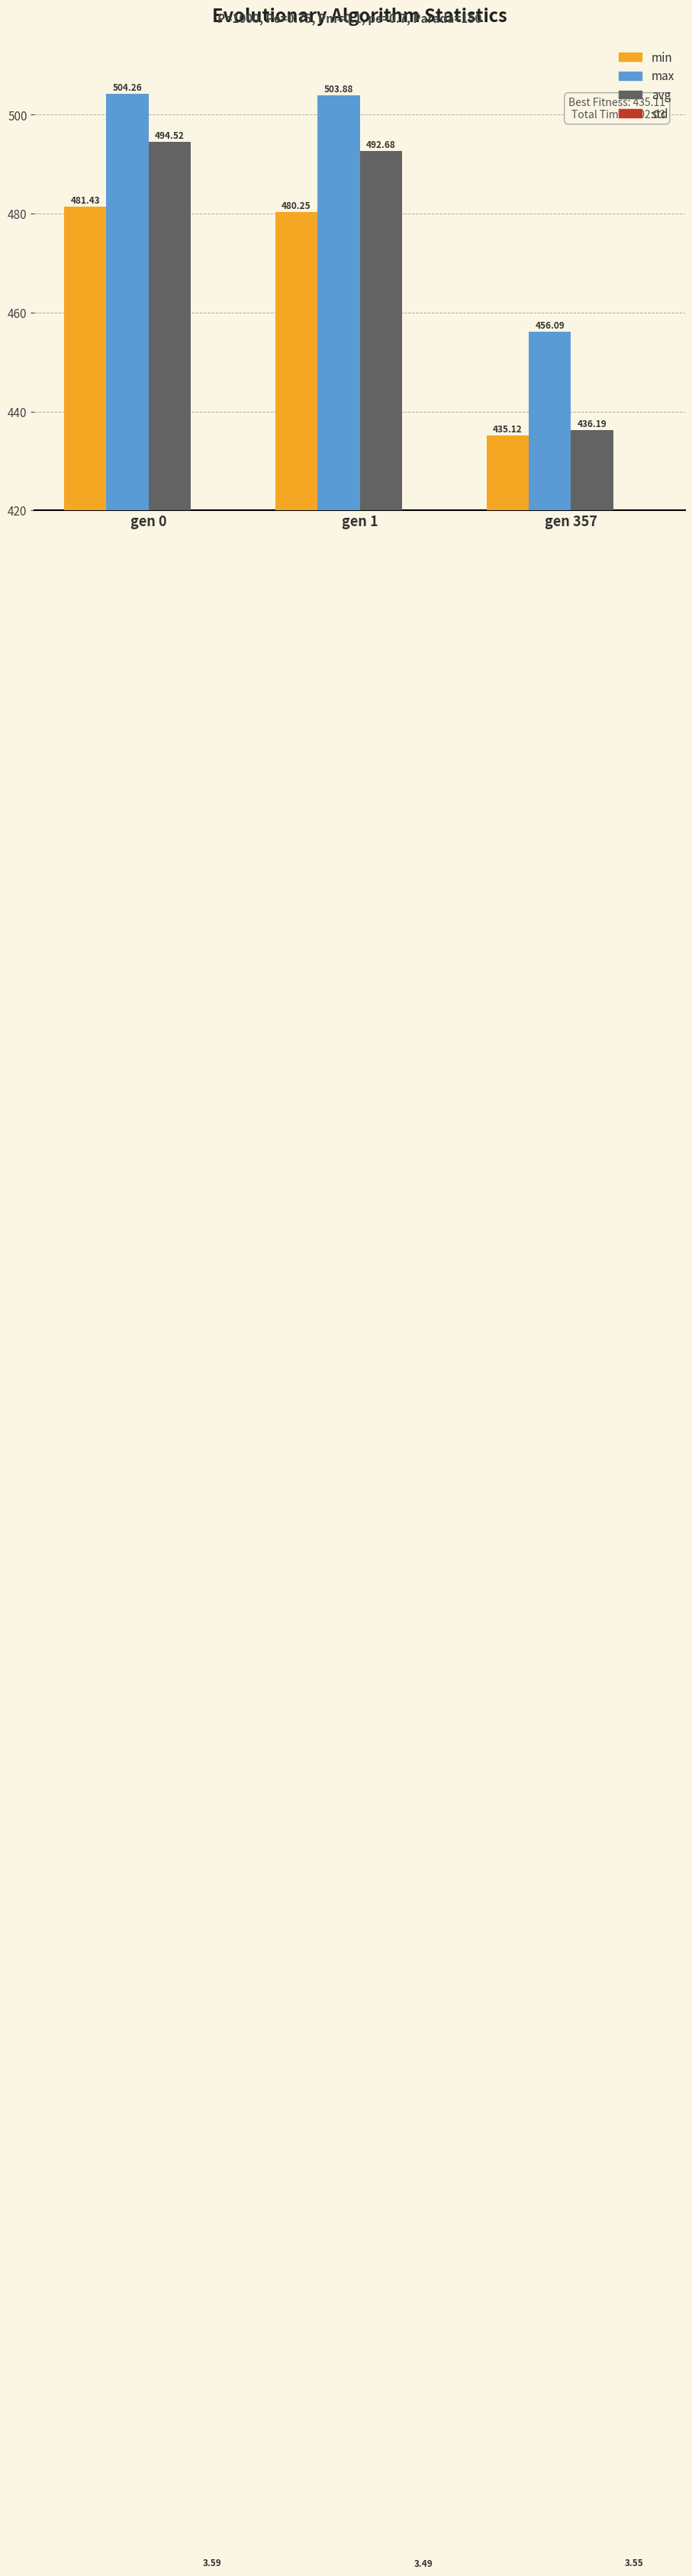

Which series has the largest total across all categories?

max